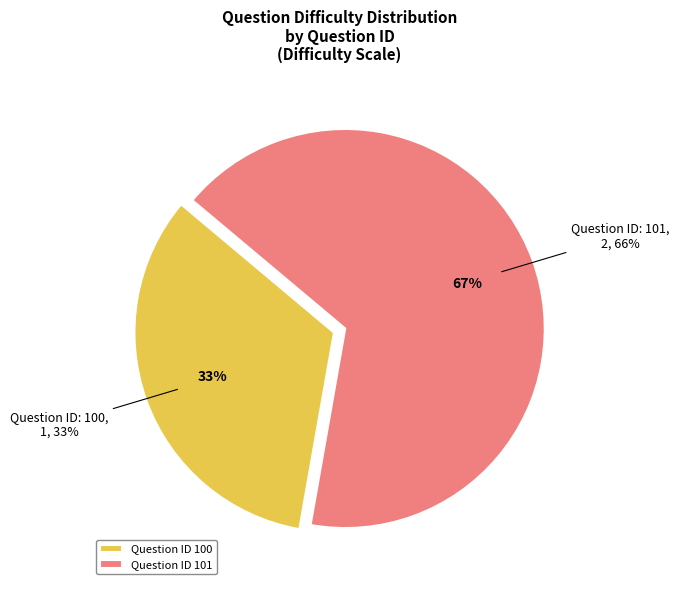

What is the total percentage of 101 and 100?

100.0%